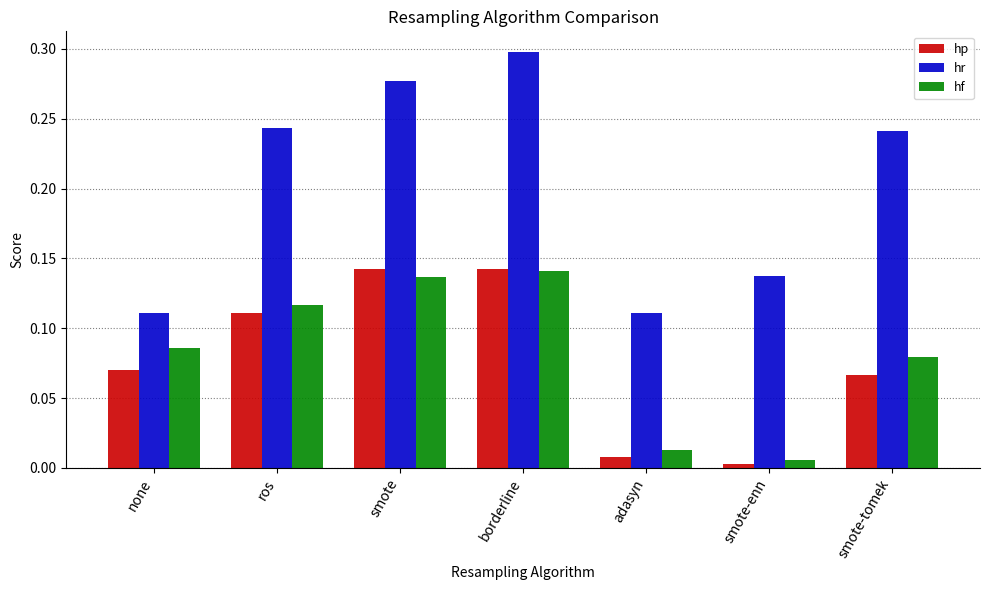

How many bars are there in total?

21